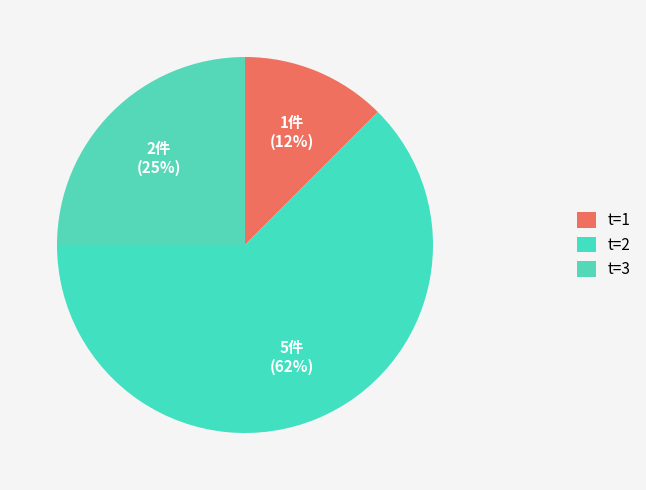

Which category accounts for the majority?

t=2